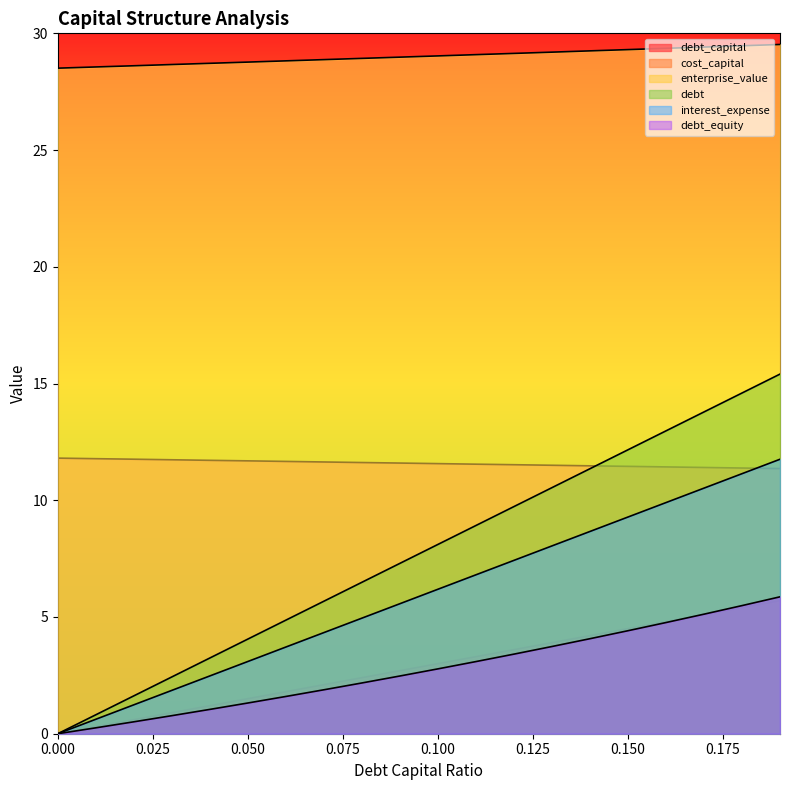

What are all the series names shown in the legend?

debt_capital, cost_capital, enterprise_value, debt, interest_expense, debt_equity